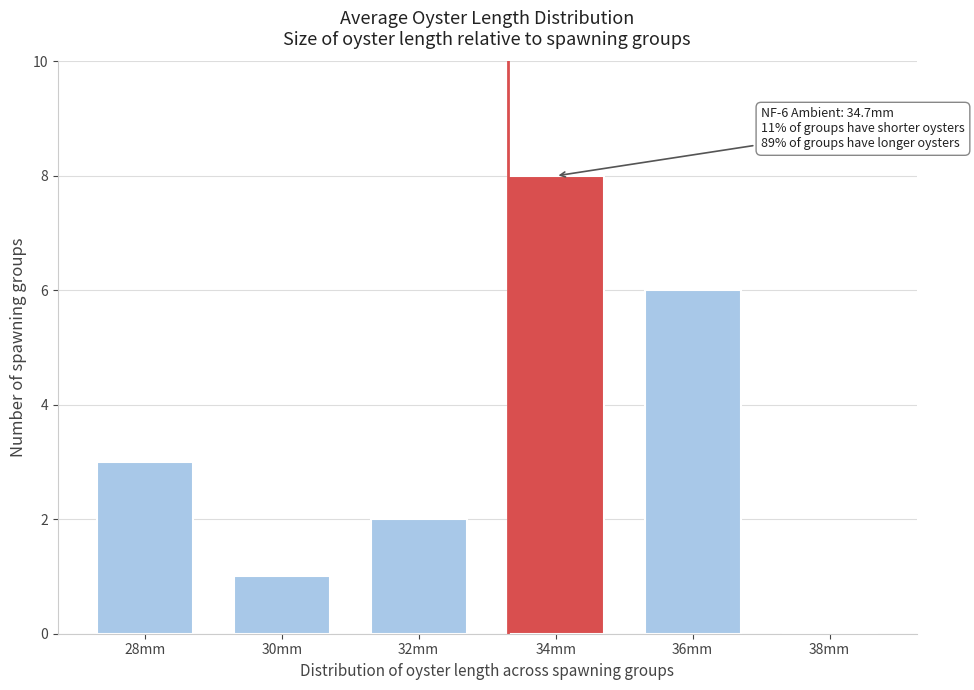

Reading left to right, extract all data points from this chart.

28mm=3	30mm=1	32mm=2	34mm=8	36mm=6	38mm=0